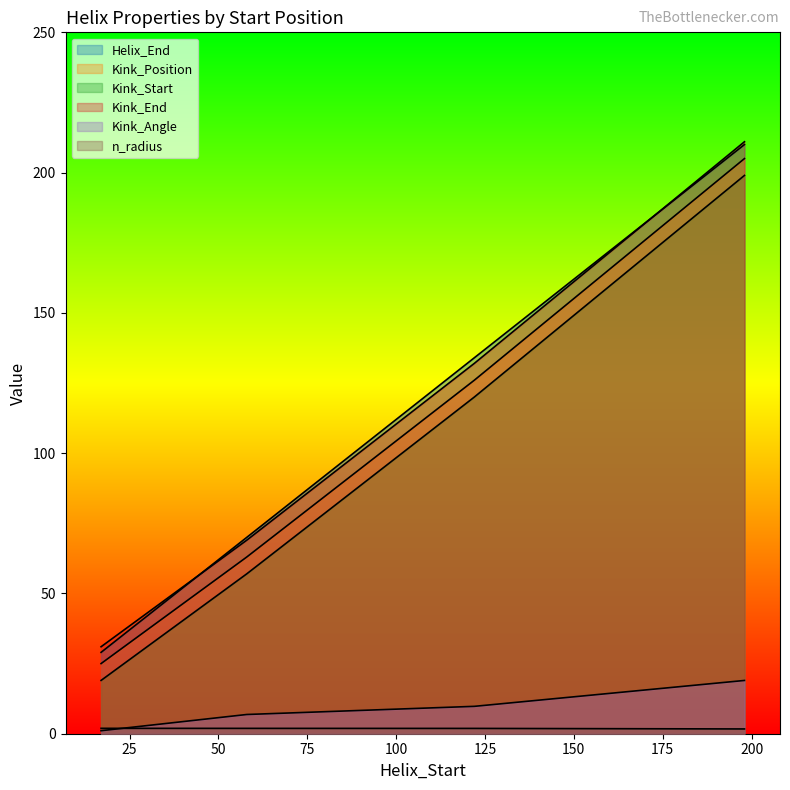

Is the value of Kink_Position at 58 greater than the value of Helix_End at 122?

No